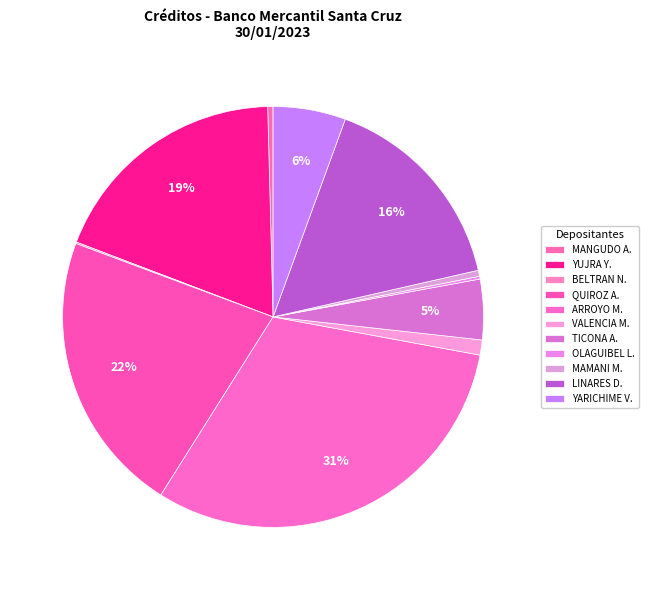

How many segments does this pie chart have?

11